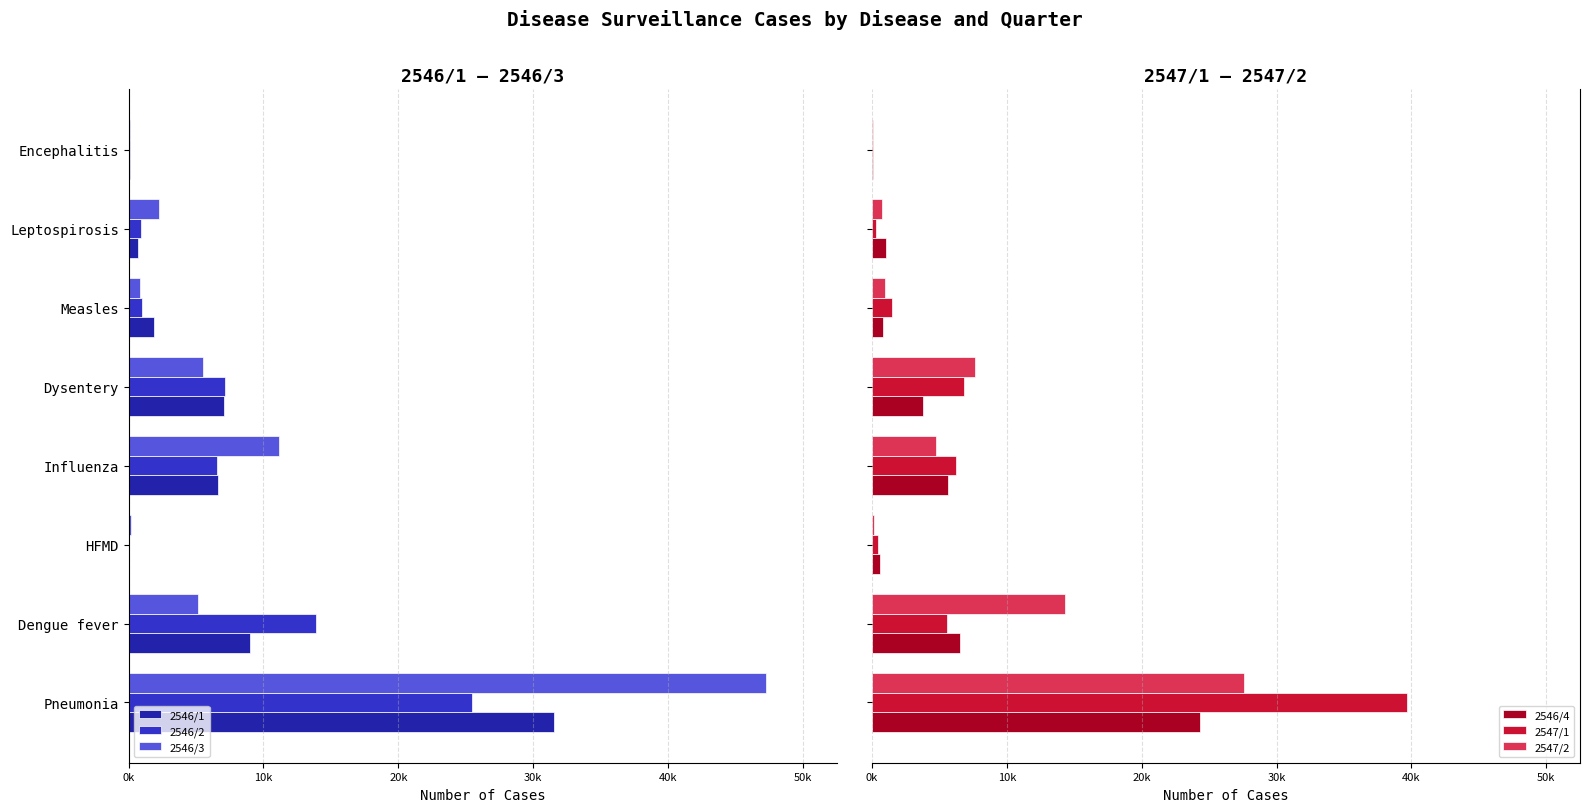

The 2546/3 series shows -16726 at Pneumonia. True or false?

False